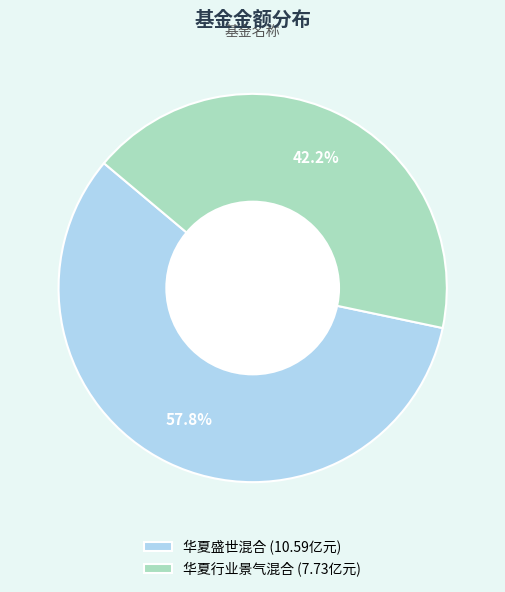

Combined, what portion of the pie is 华夏行业景气混合 and 华夏盛世混合?

100.0%